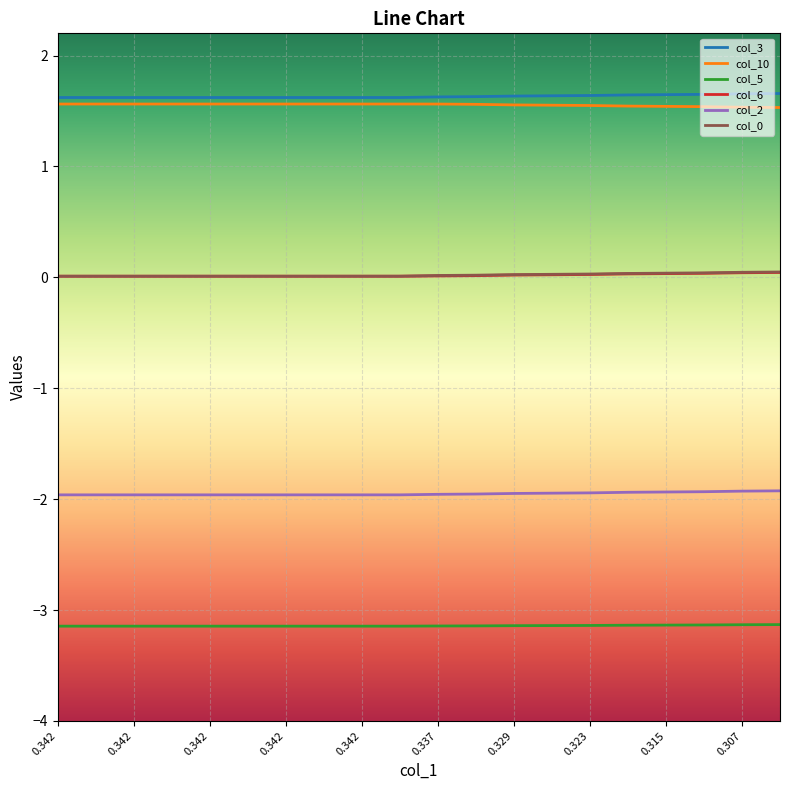

Which series has the largest total across all categories?

col_3